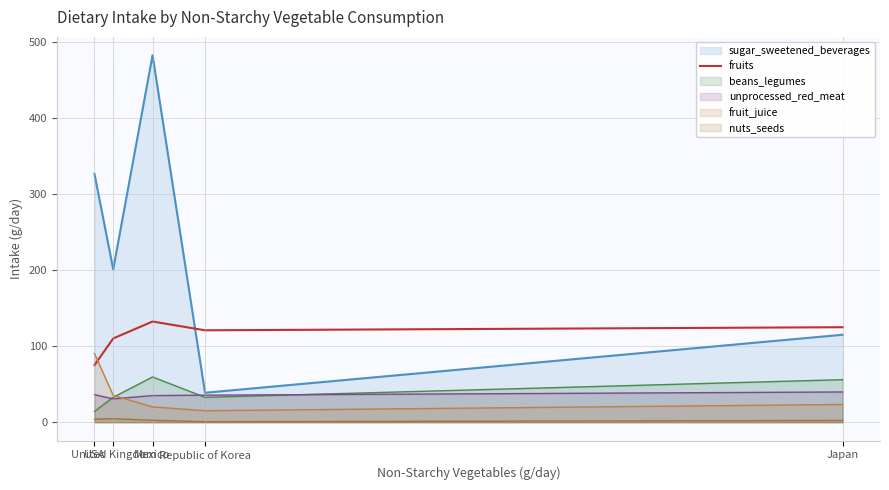

Which series has the widest spread of values?

sugar_sweetened_beverages